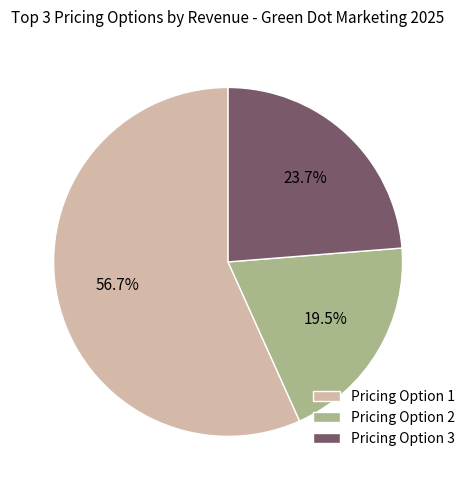

How many segments does this pie chart have?

3